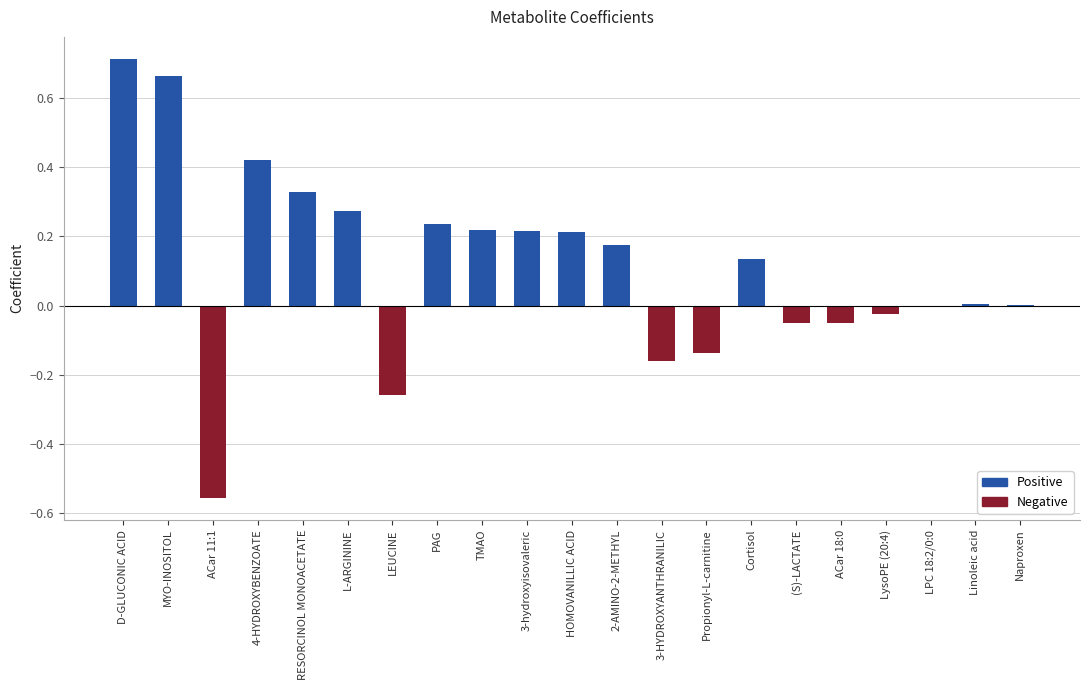

What is the difference between the highest and lowest values at LEUCINE?

0.3